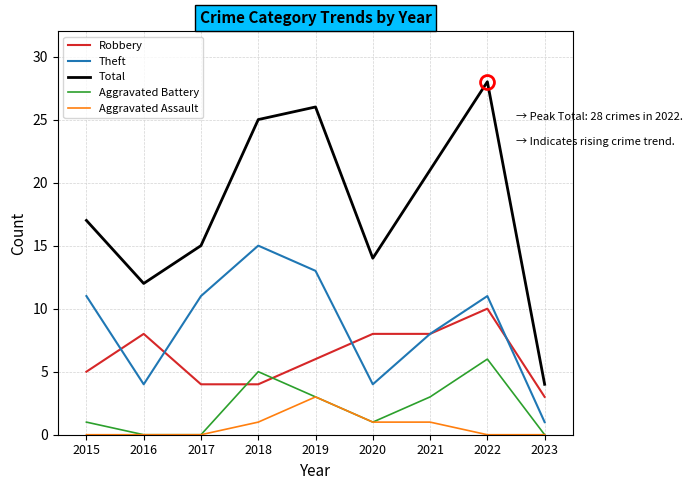

Where is Robbery nearest to the value 6?

2019